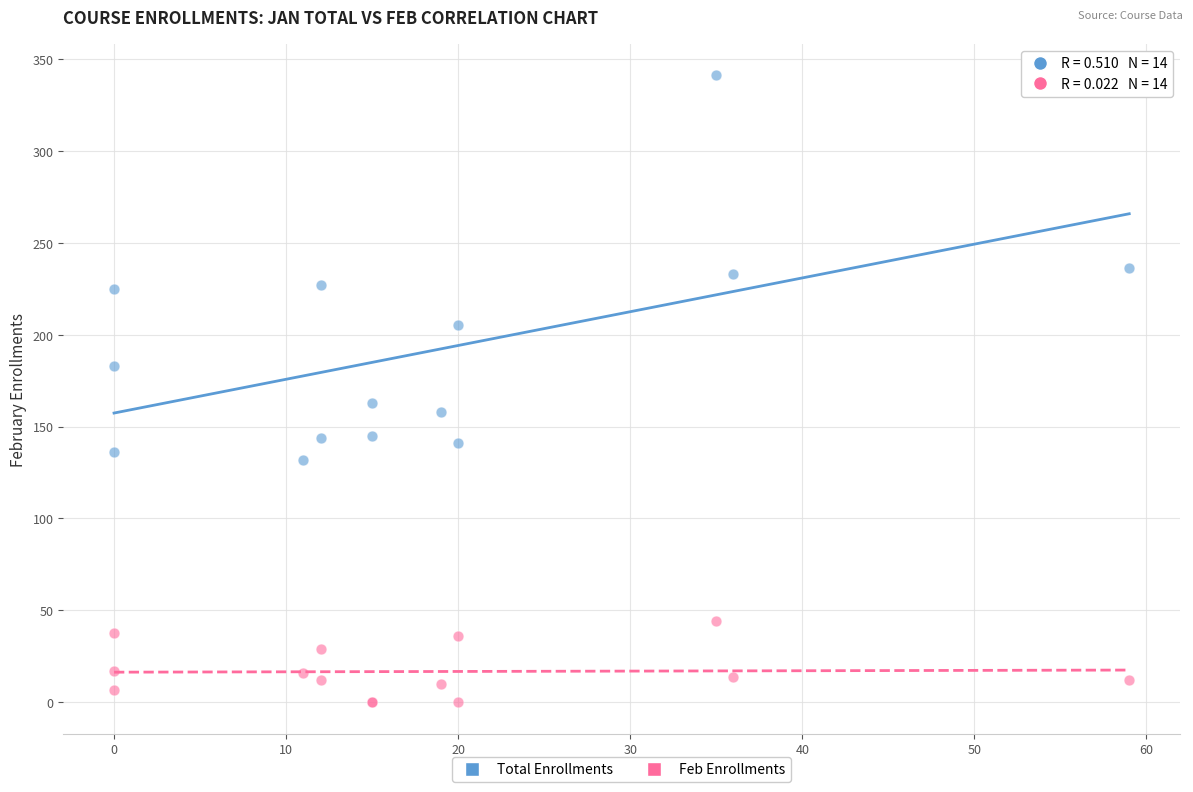

Which series has the widest spread of Y values?

Total Enrollments